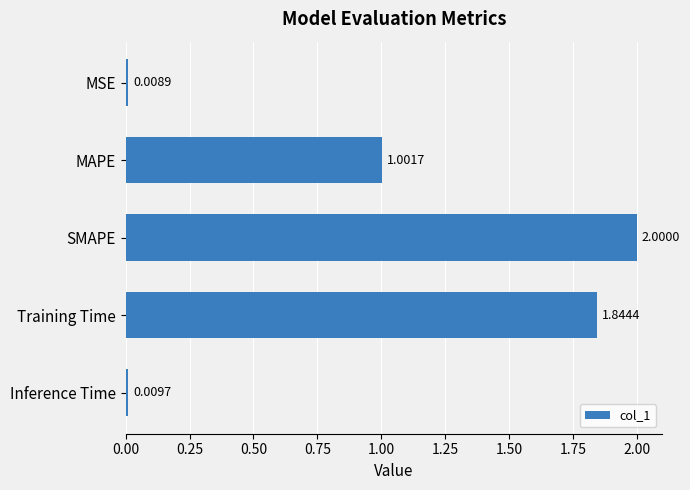

Rank the categories by value from highest to lowest.

SMAPE, Training Time, MAPE, Inference Time, MSE